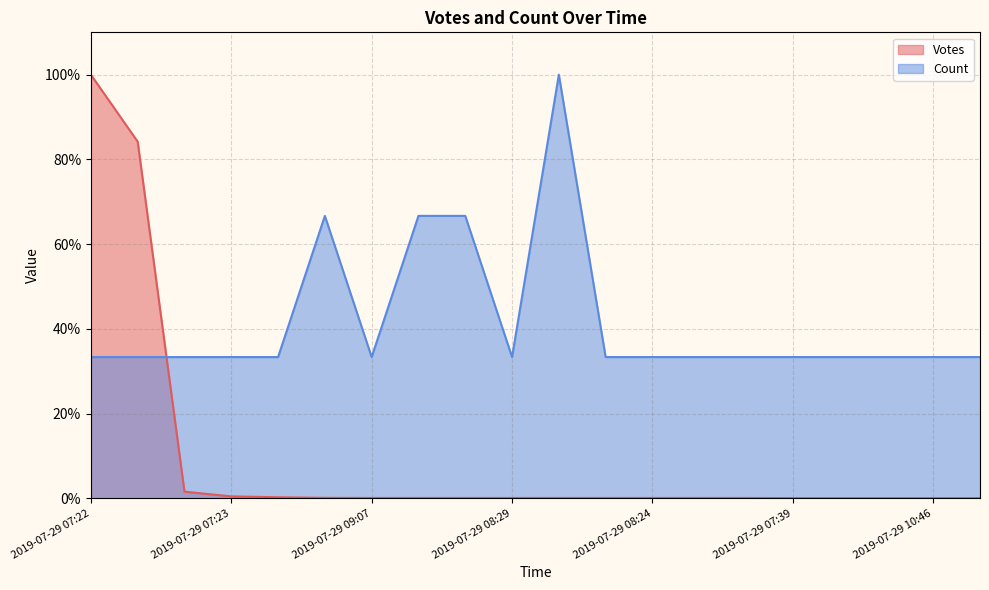

Where is the first local minimum for Count?

2019-07-29 09:07